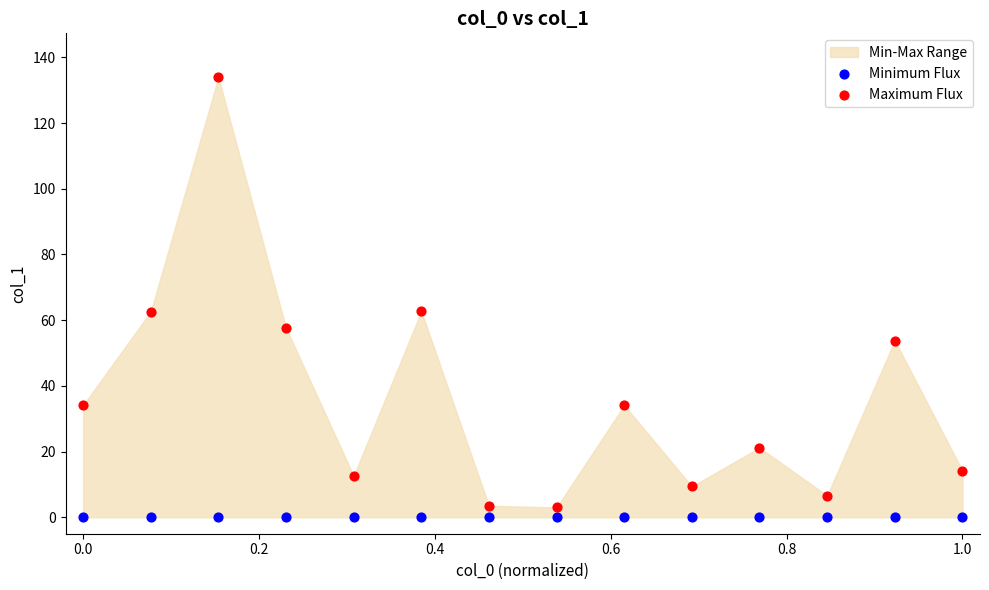

Which series reaches the maximum Y coordinate?

Maximum Flux